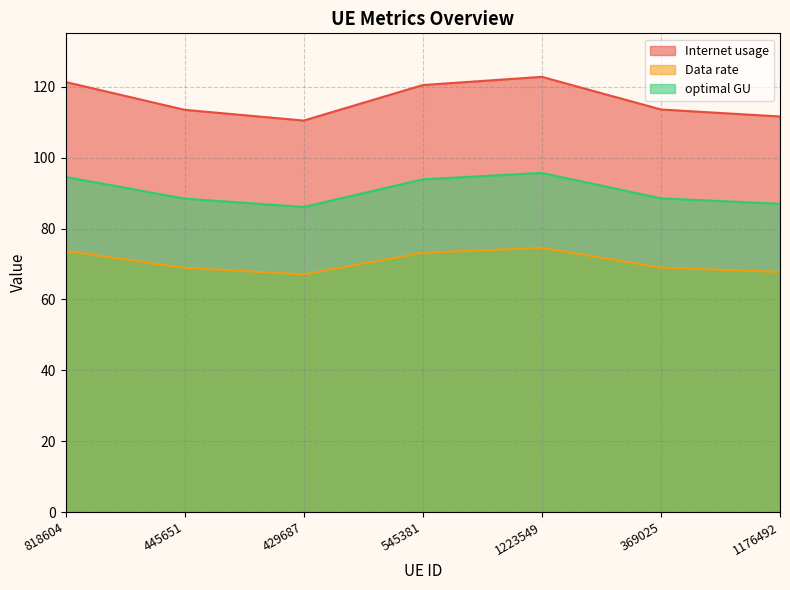

What value does the Internet usage series have at 369025?

113.6